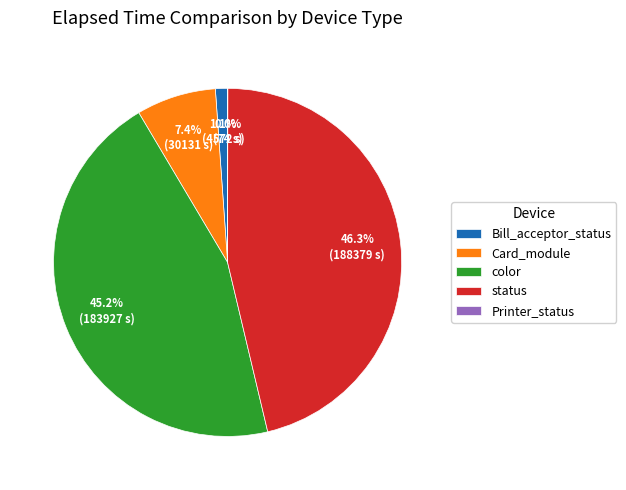

What is the ratio of the value at color to the value at Card_module?

6.1